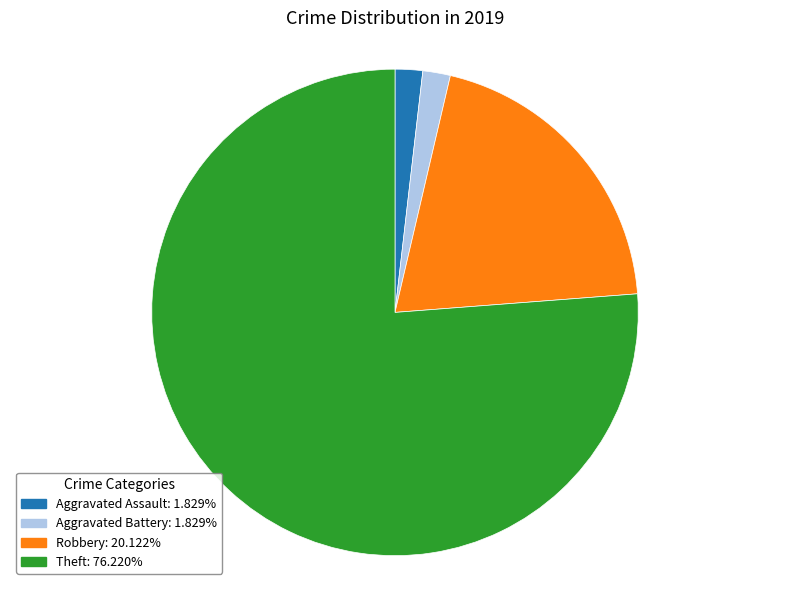

Is there any slice that represents more than half of the pie?

Yes